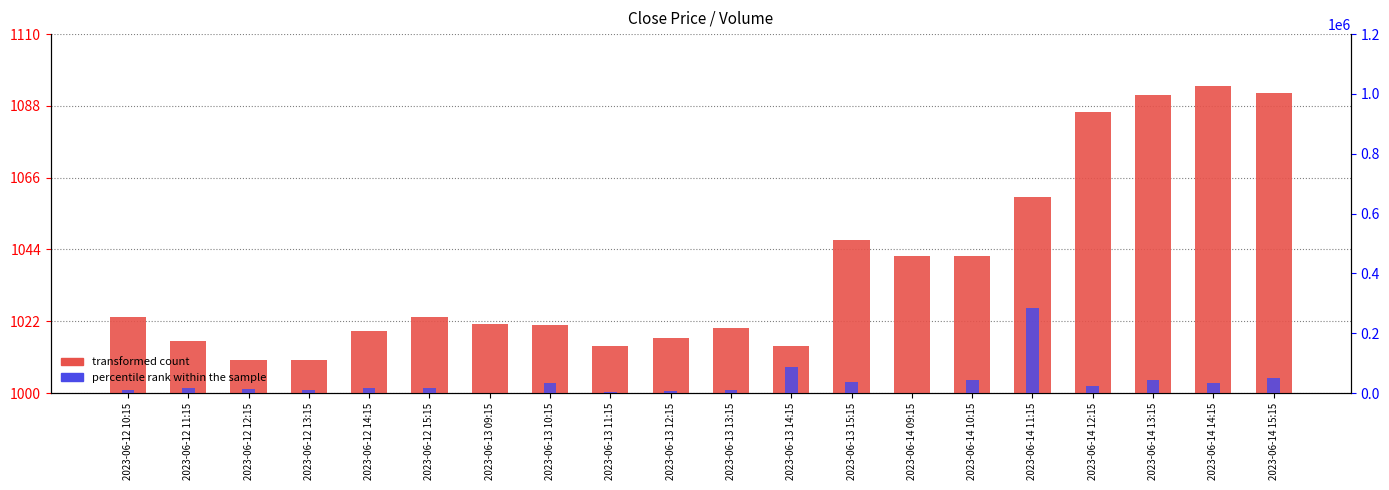

List the series in order of their peak value, highest first.

percentile rank within the sample, transformed count